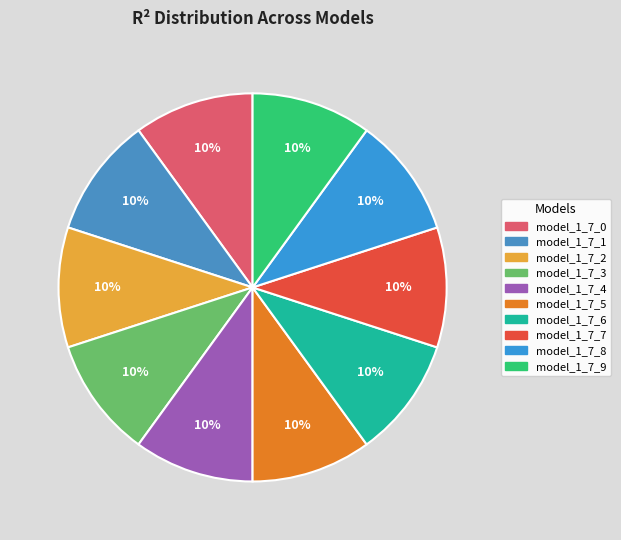

Which category has the smallest portion of the pie?

model_1_7_0